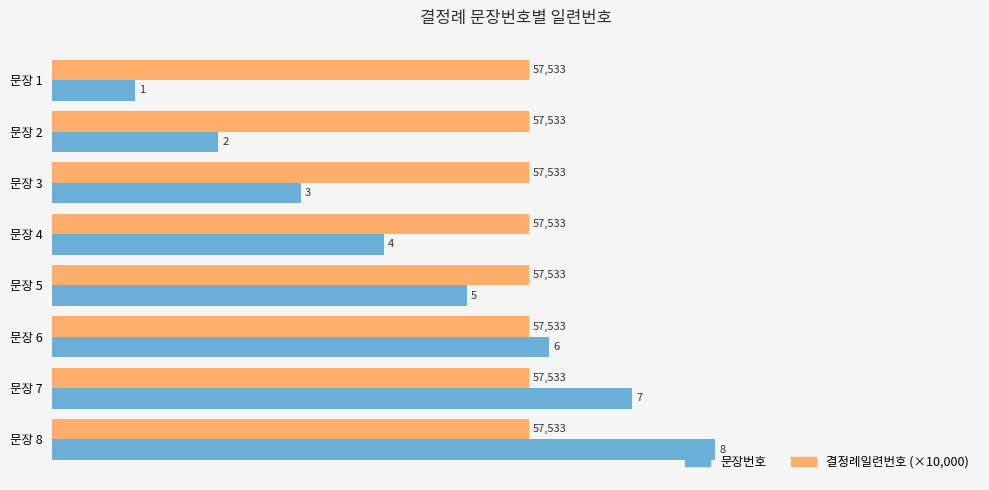

Rank the series by their maximum value, from lowest to highest.

결정례일련번호 (×10,000), 문장번호